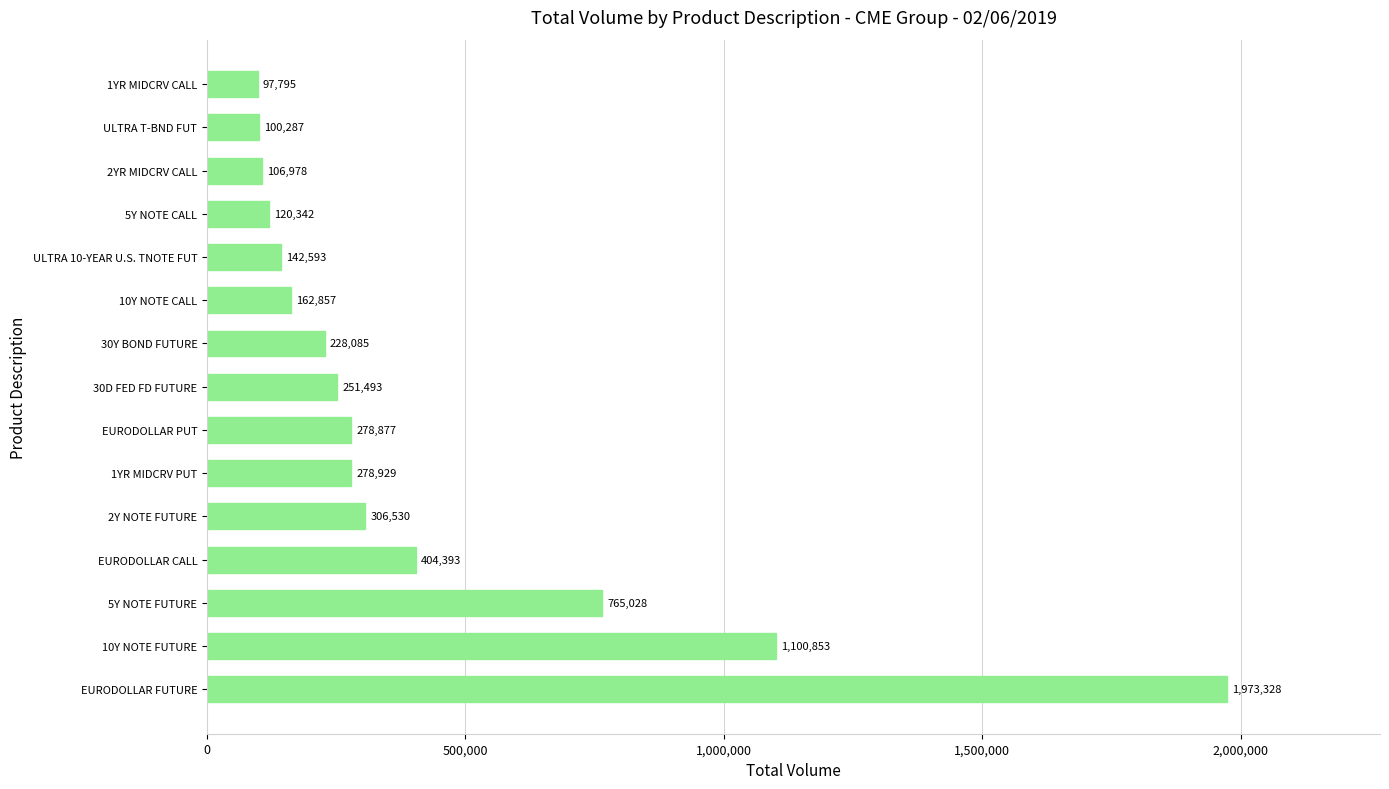

What is the greatest value displayed?

1973328